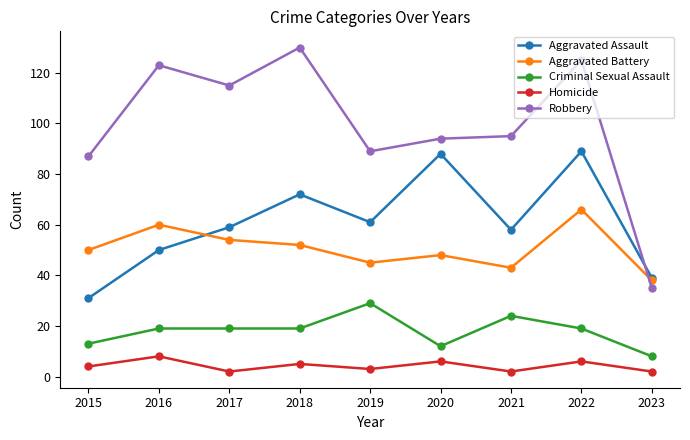

Where is the first local minimum for Homicide?

2017